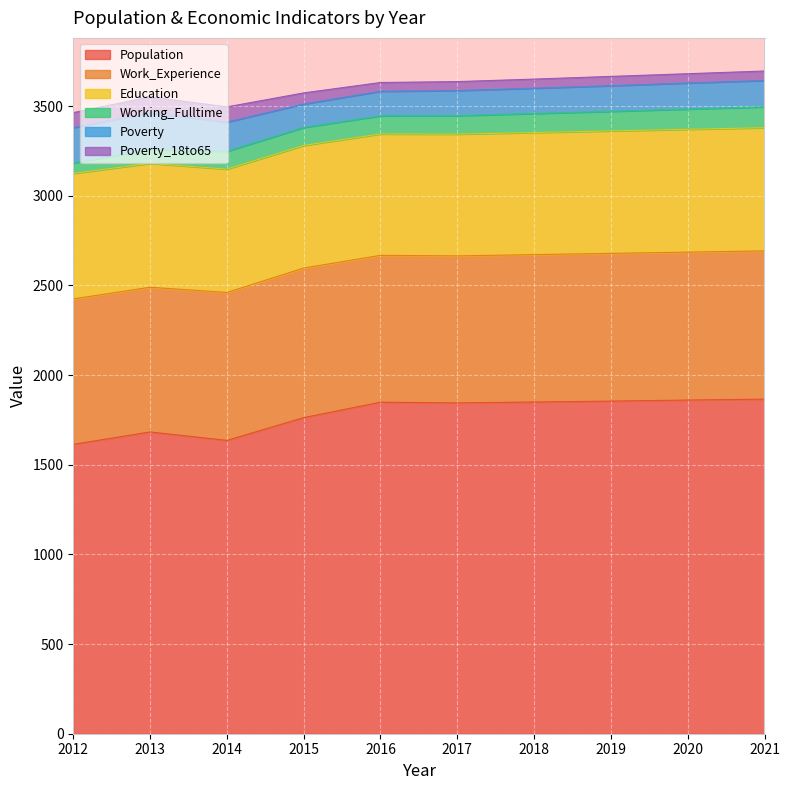

How many interior local valleys does the Poverty_18to65 series have?

1